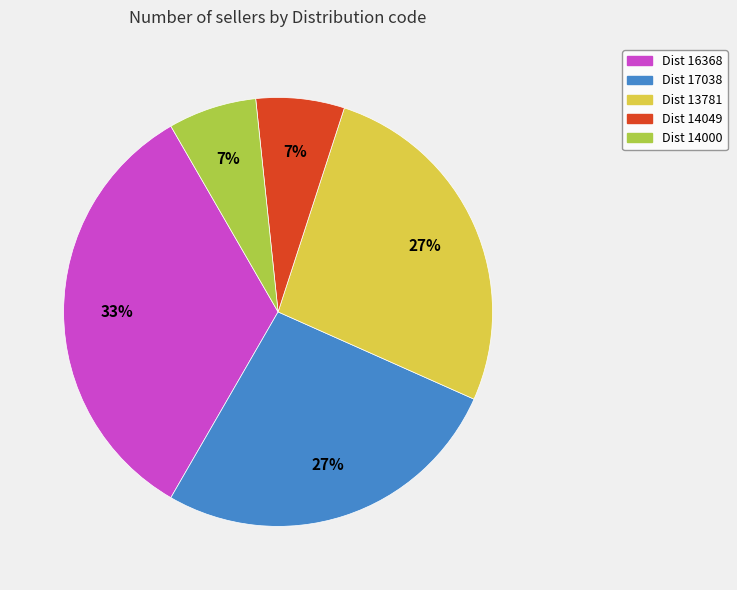

To the nearest percent, what percentage of the pie is Dist 14049?

7%